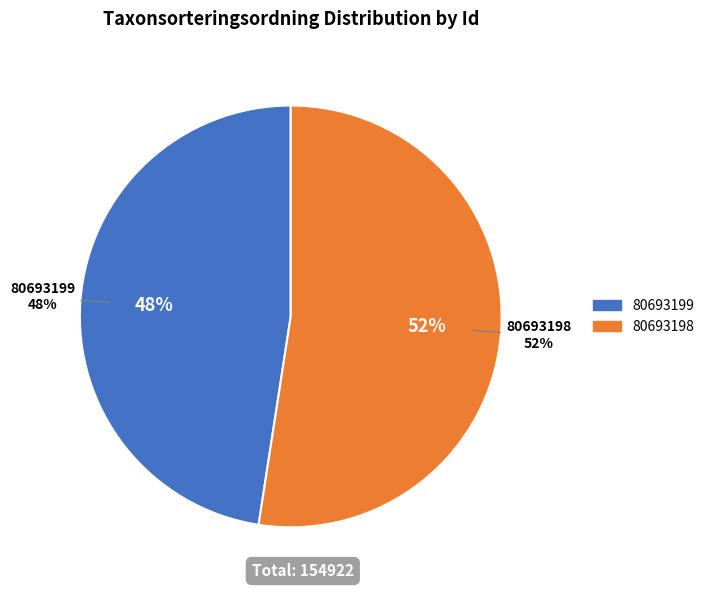

To the nearest percent, what is the average slice percentage?

50%